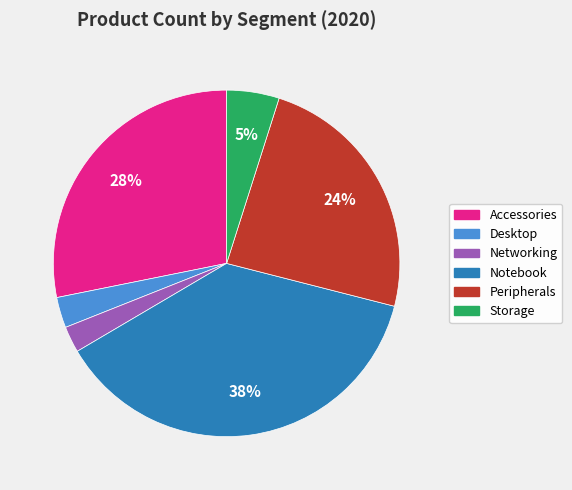

Do Networking and Notebook together represent more than half of the pie?

No